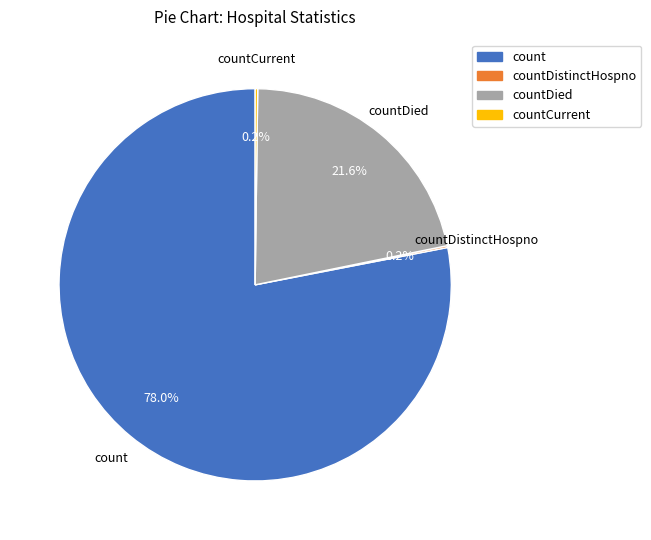

What percentage do count and countDied together represent?

99.6%